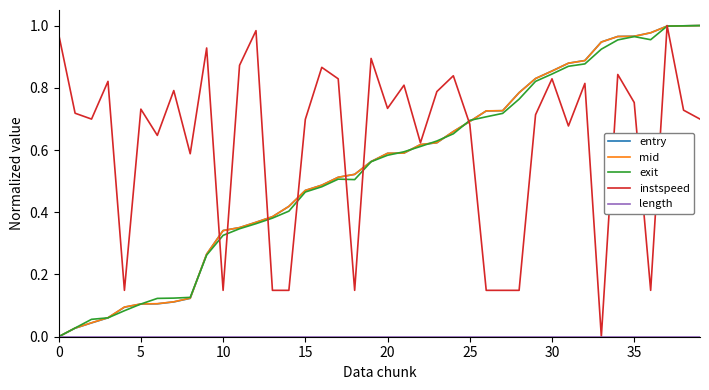

Does the chart have visible grid lines?

No